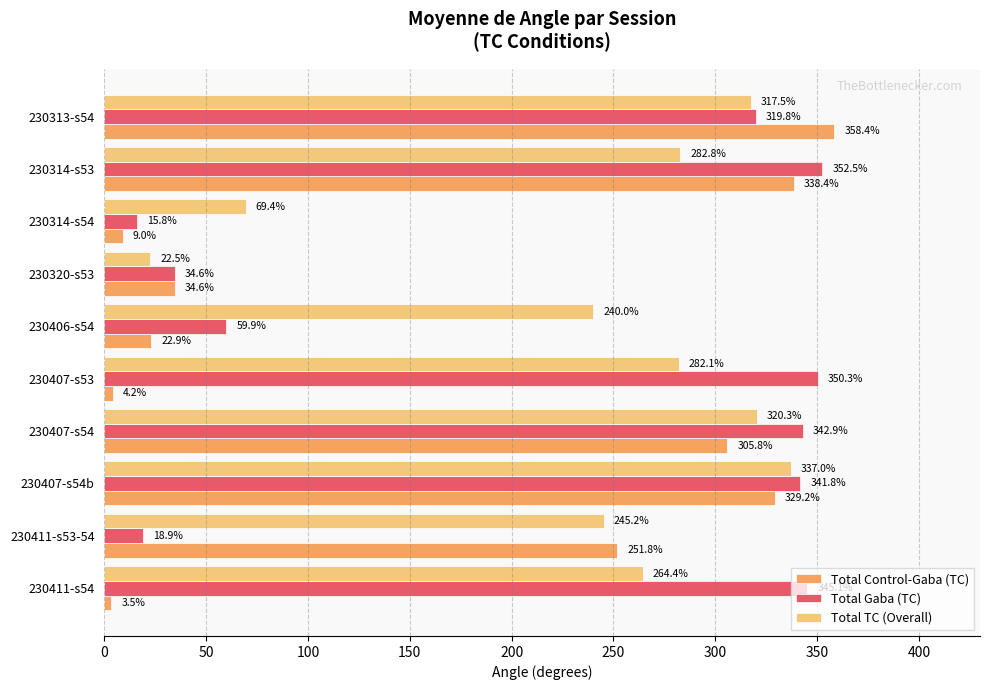

What is the maximum value for Total Gaba (TC)?

352.5